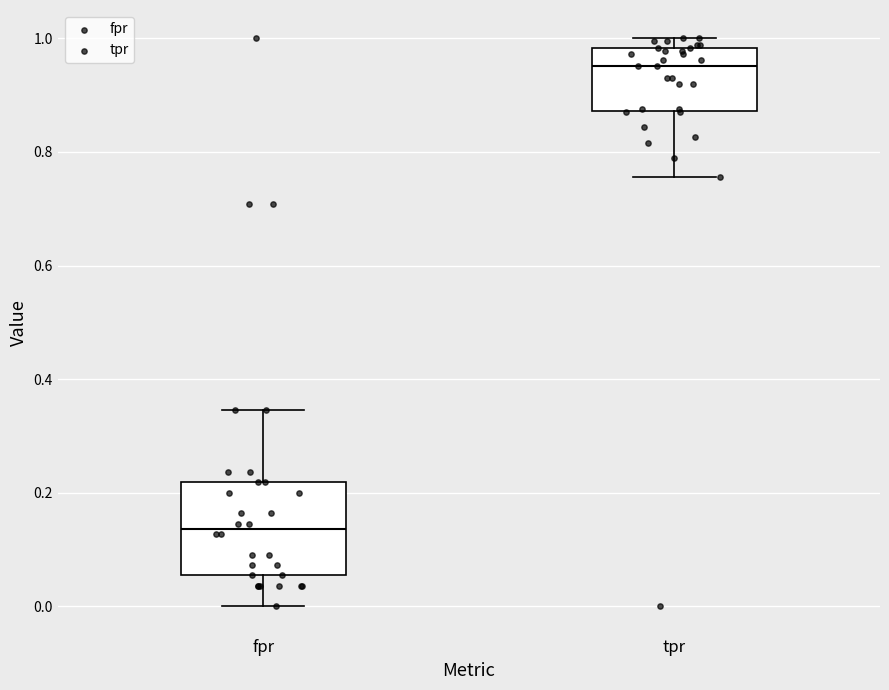

Reading left to right, transcribe this box plot: for each box, give where its median line is, the range the box spans, and where its two whiskers end, as read against the y-axis. The values are not printed on the chart, so give them approximately, as read against the axis.

fpr: median 0.14, box 0.06 to 0.22, whiskers 0.00 to 0.34
tpr: median 0.96, box 0.88 to 0.98, whiskers 0.76 to 1.00